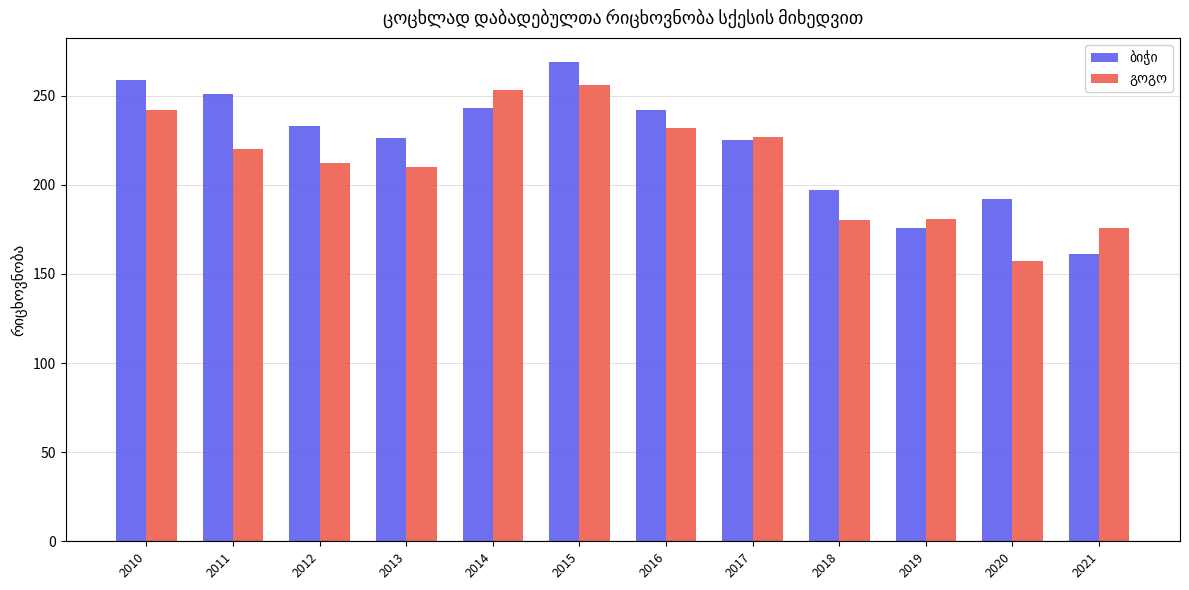

What is the maximum value shown in the chart?

269